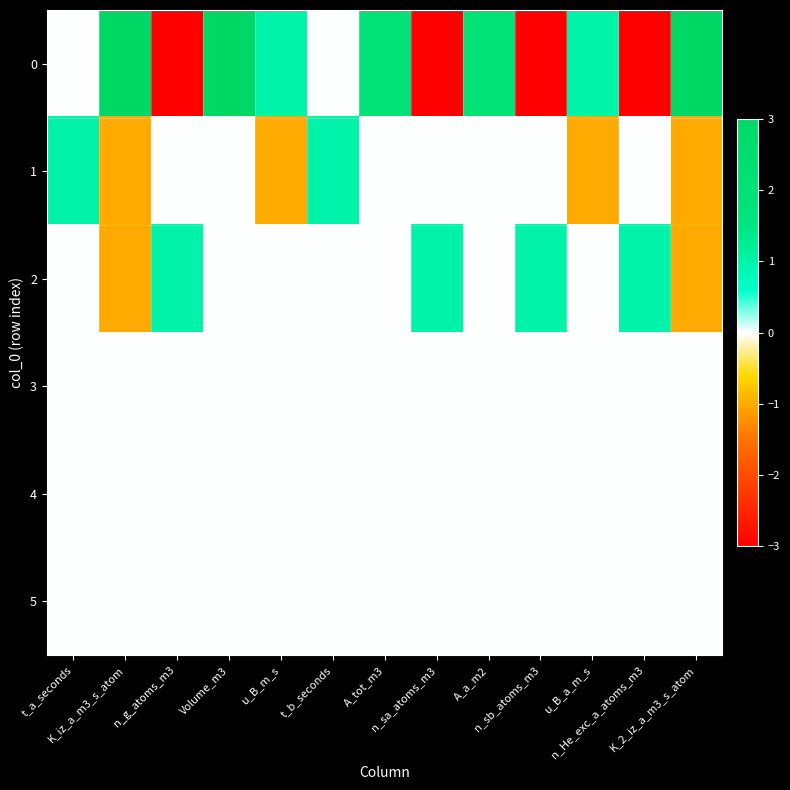

At how many categories does at least one series exceed 0?

13